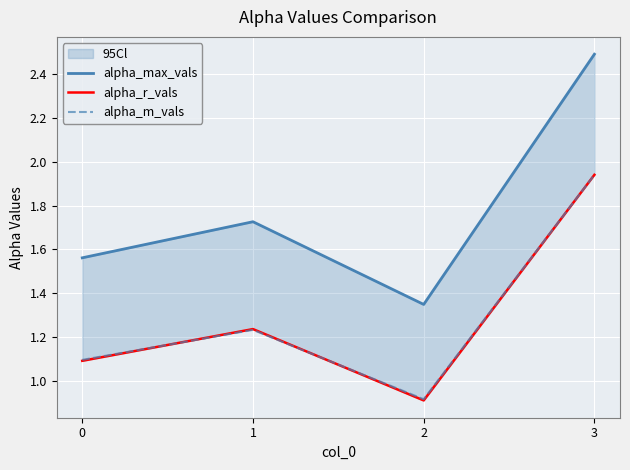

What is the difference between the maximum and minimum values in the alpha_r_vals series?

1.0